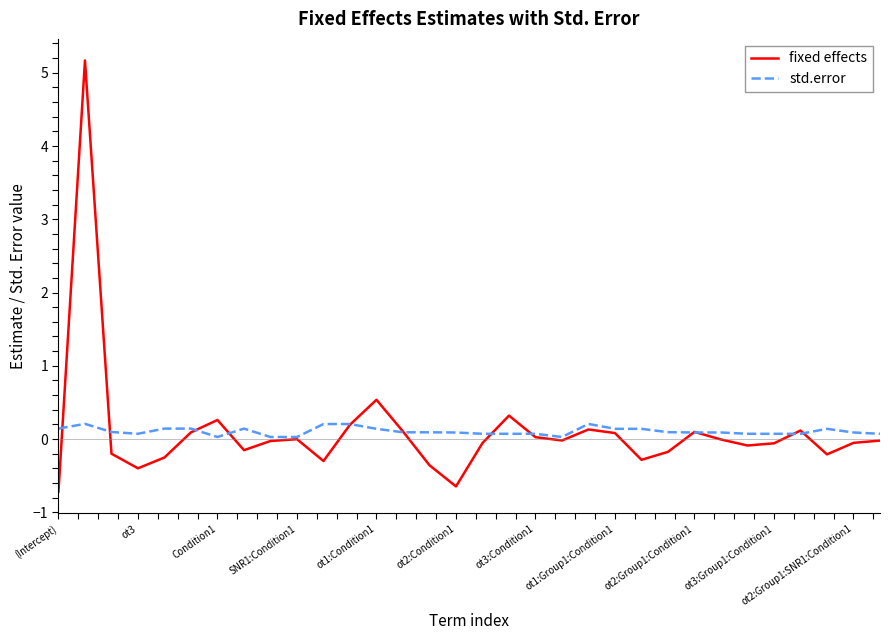

Which series has the largest range (max minus min)?

fixed effects